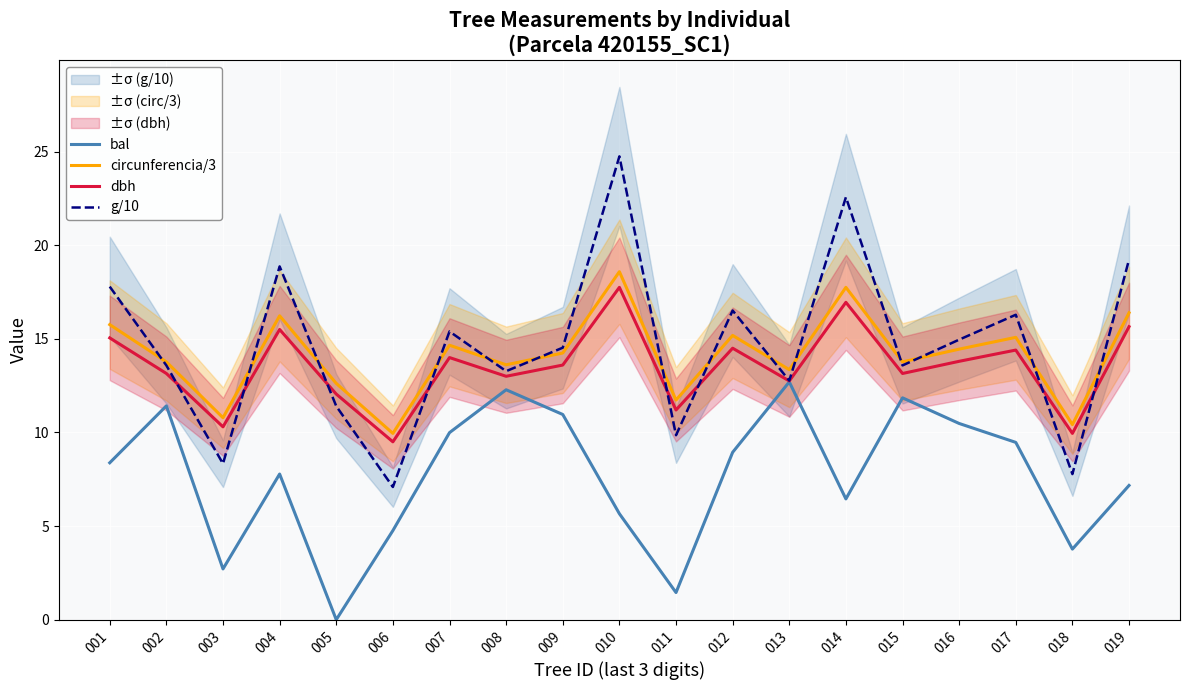

What is the sum of all bal values?

146.2